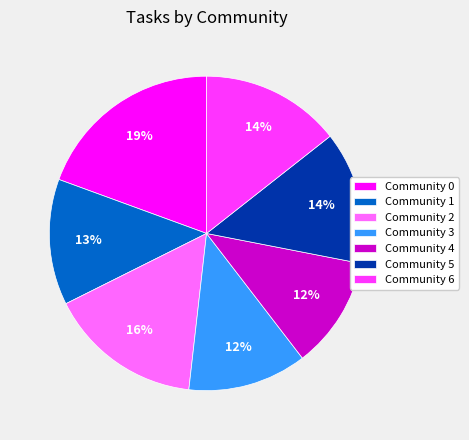

What is the largest slice in the pie chart?

Community 0